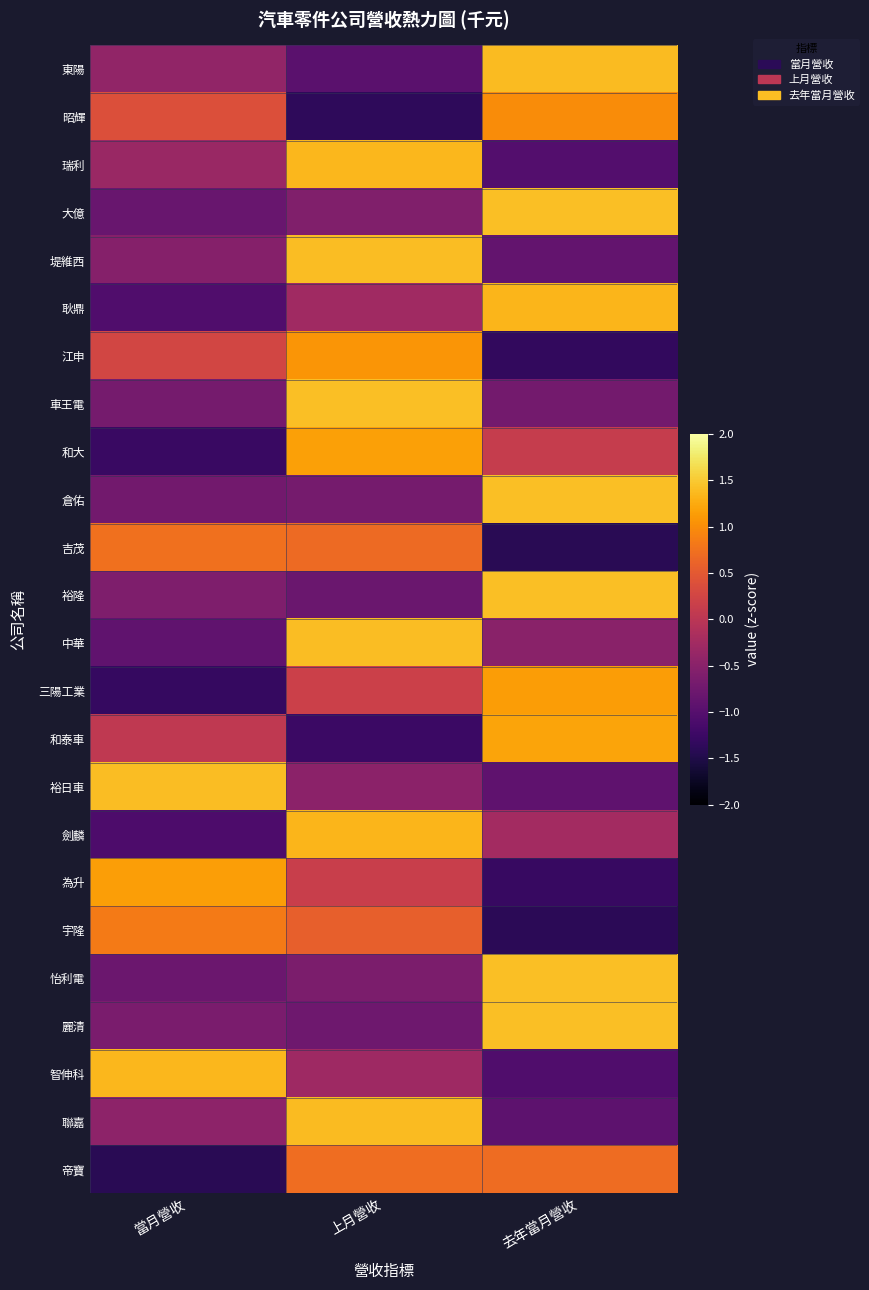

Reading left to right, what are all the values shown in this chart?

東陽: 當月營收=-0.4	上月營收=-1.0	去年當月營收=1.4
昭輝: 當月營收=0.4	上月營收=-1.4	去年當月營收=1.0
瑞利: 當月營收=-0.3	上月營收=1.4	去年當月營收=-1.0
大億: 當月營收=-0.8	上月營收=-0.6	去年當月營收=1.4
堤維西: 當月營收=-0.5	上月營收=1.4	去年當月營收=-0.9
耿鼎: 當月營收=-1.1	上月營收=-0.3	去年當月營收=1.3
江申: 當月營收=0.3	上月營收=1.1	去年當月營收=-1.3
車王電: 當月營收=-0.7	上月營收=1.4	去年當月營收=-0.7
和大: 當月營收=-1.3	上月營收=1.2	去年當月營收=0.1
倉佑: 當月營收=-0.7	上月營收=-0.7	去年當月營收=1.4
吉茂: 當月營收=0.7	上月營收=0.7	去年當月營收=-1.4
裕隆: 當月營收=-0.6	上月營收=-0.8	去年當月營收=1.4
中華: 當月營收=-0.9	上月營收=1.4	去年當月營收=-0.5
三陽工業: 當月營收=-1.3	上月營收=0.2	去年當月營收=1.1
和泰車: 當月營收=0.1	上月營收=-1.3	去年當月營收=1.2
裕日車: 當月營收=1.4	上月營收=-0.5	去年當月營收=-0.9
劍麟: 當月營收=-1.1	上月營收=1.3	去年當月營收=-0.2
為升: 當月營收=1.1	上月營收=0.2	去年當月營收=-1.3
宇隆: 當月營收=0.8	上月營收=0.6	去年當月營收=-1.4
怡利電: 當月營收=-0.8	上月營收=-0.6	去年當月營收=1.4
麗清: 當月營收=-0.7	上月營收=-0.8	去年當月營收=1.4
智伸科: 當月營收=1.3	上月營收=-0.3	去年當月營收=-1.1
聯嘉: 當月營收=-0.5	上月營收=1.4	去年當月營收=-0.9
帝寶: 當月營收=-1.4	上月營收=0.7	去年當月營收=0.7